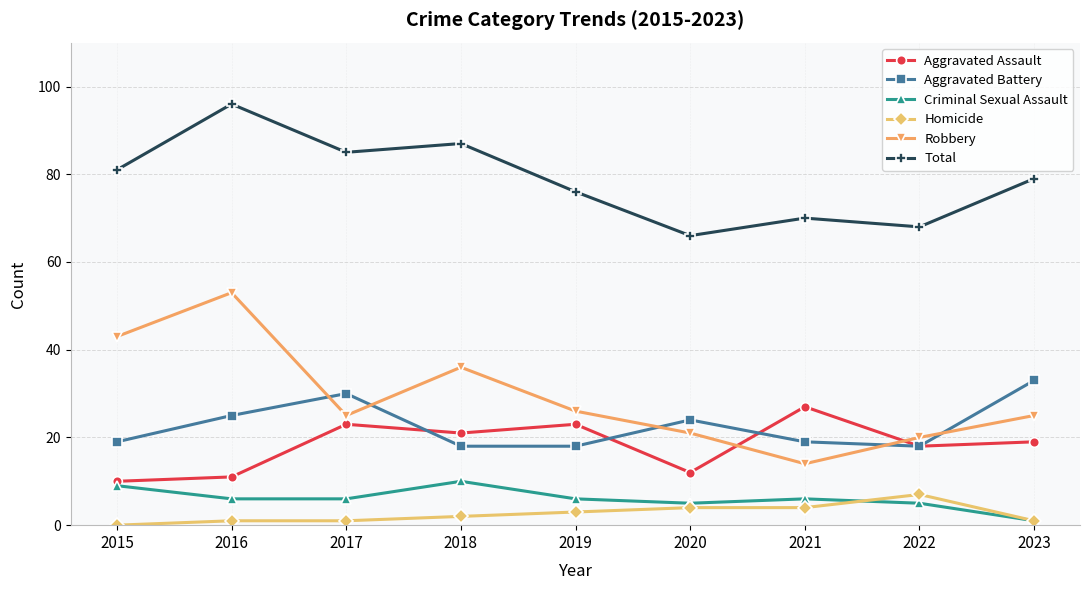

At which category does the chart reach its minimum across all series?

2015